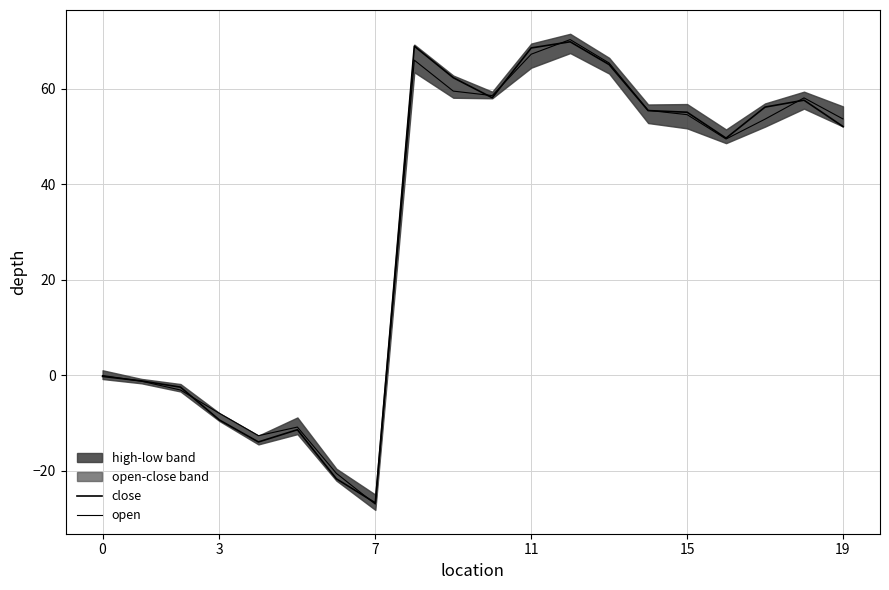

What is the difference between the second highest and minimum values in the close series?

95.6